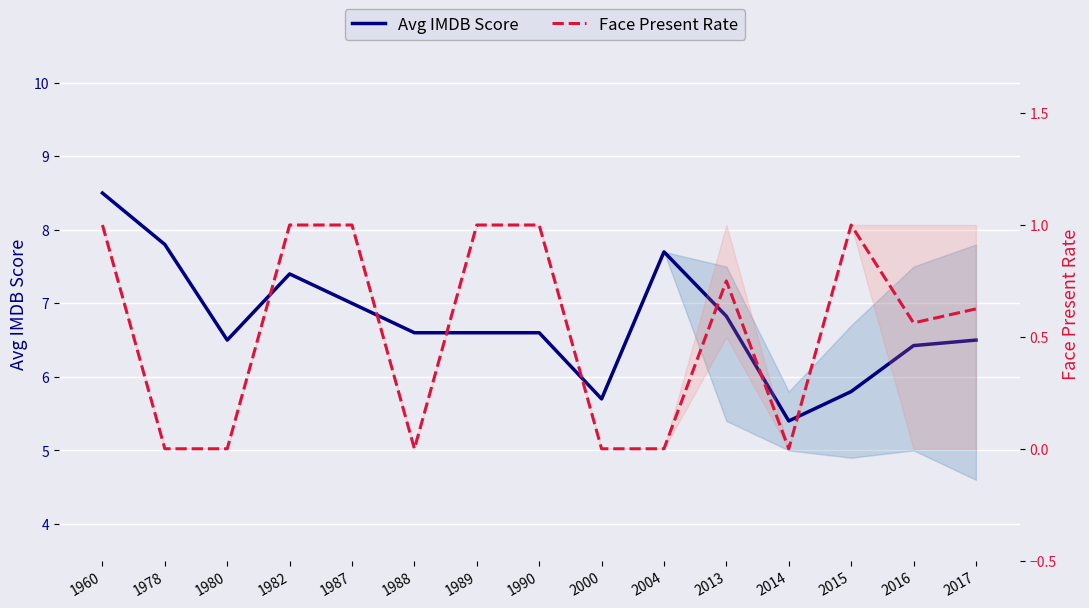

Between 2013 and 1982, which is larger?

1982